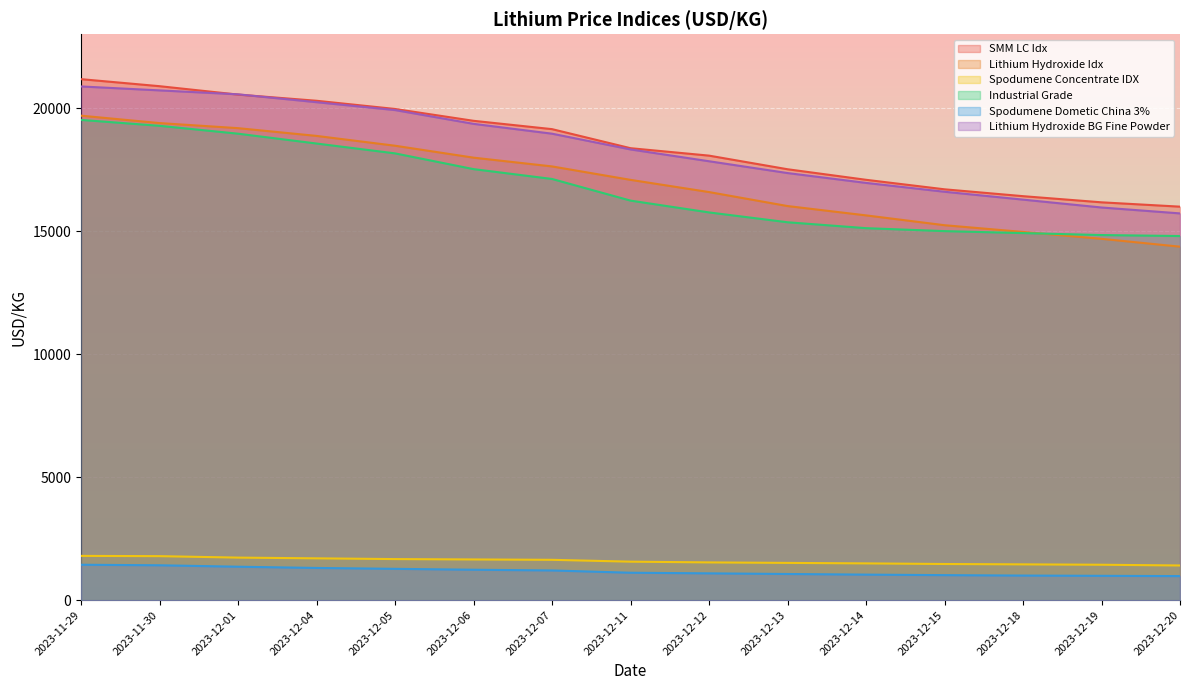

What is the label of the 2nd point from the left?

2023-11-30